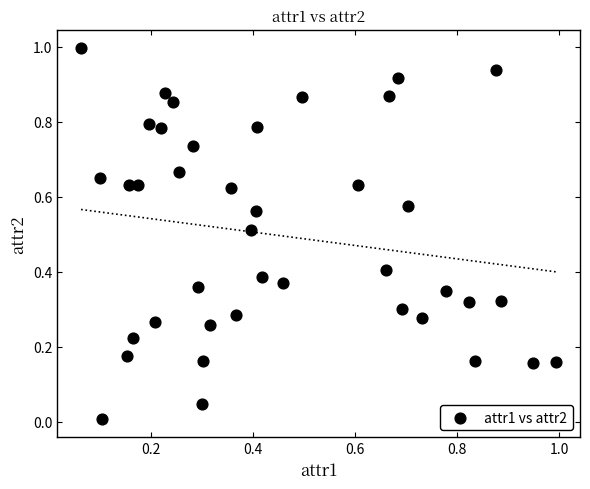

What is the range of Y values (max minus min)?

1.0